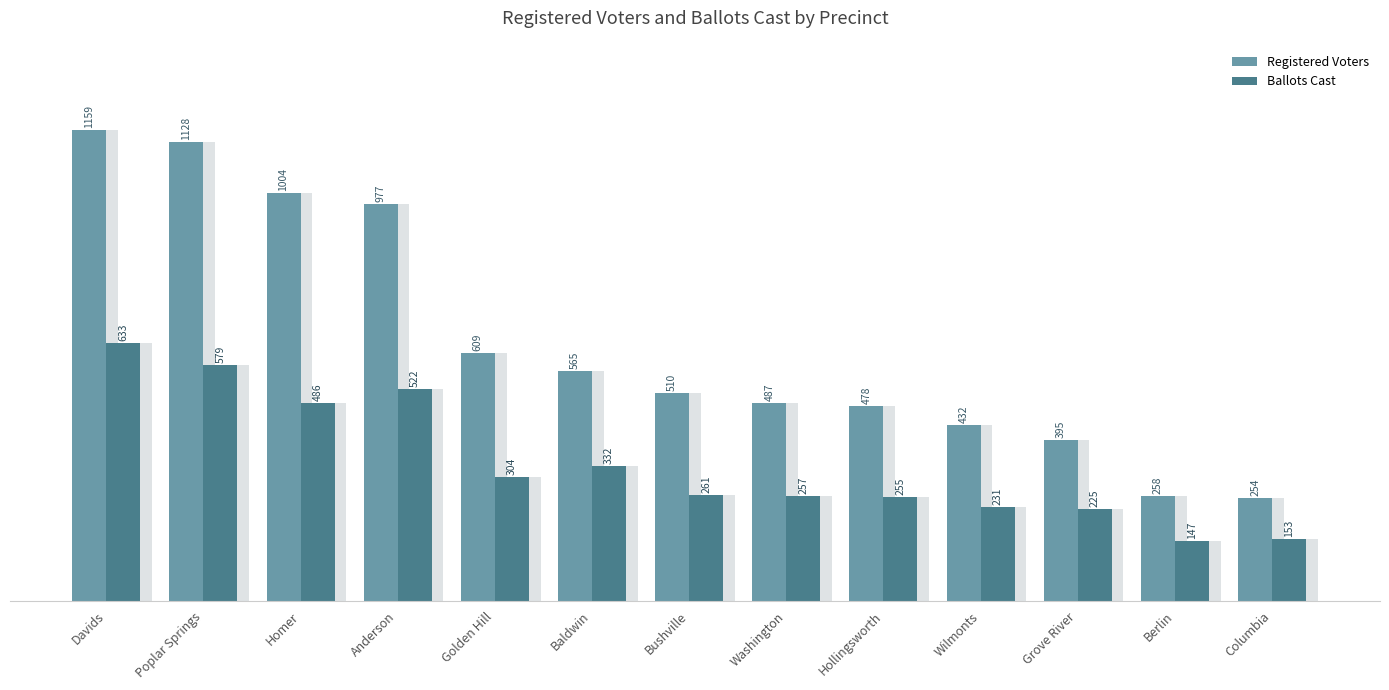

Which series has the largest total across all categories?

Registered Voters